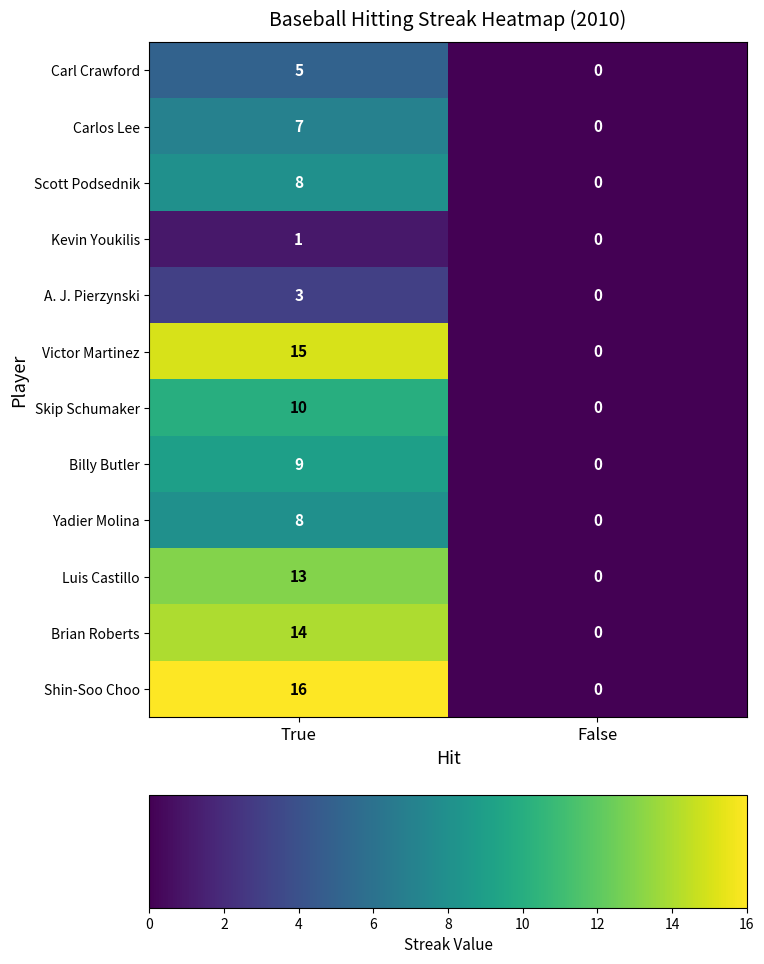

Which series has the largest total across all categories?

Shin-Soo Choo